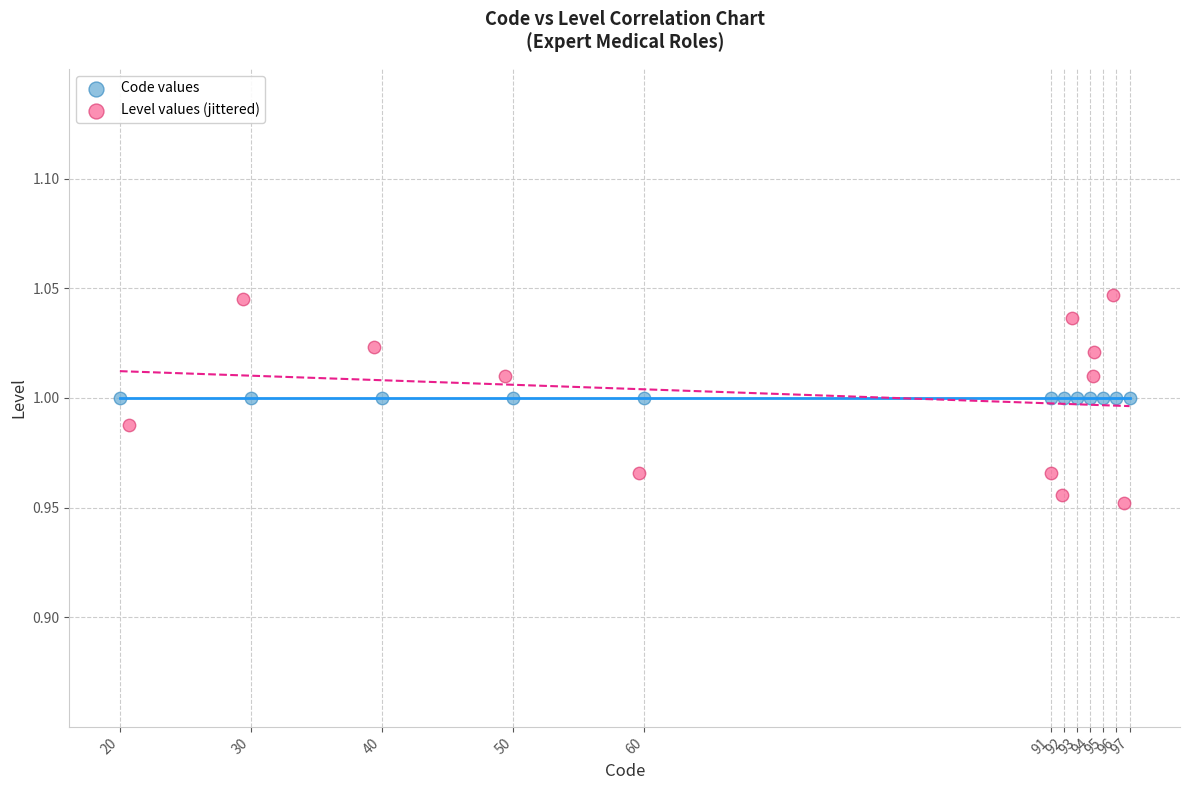

Which series reaches the maximum Y coordinate?

Level values (jittered)